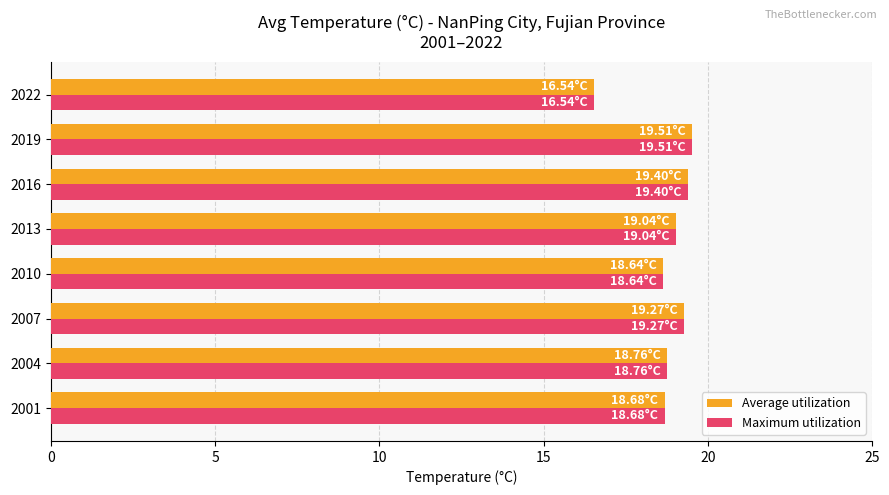

How many data points in Average utilization are less than 19?

4